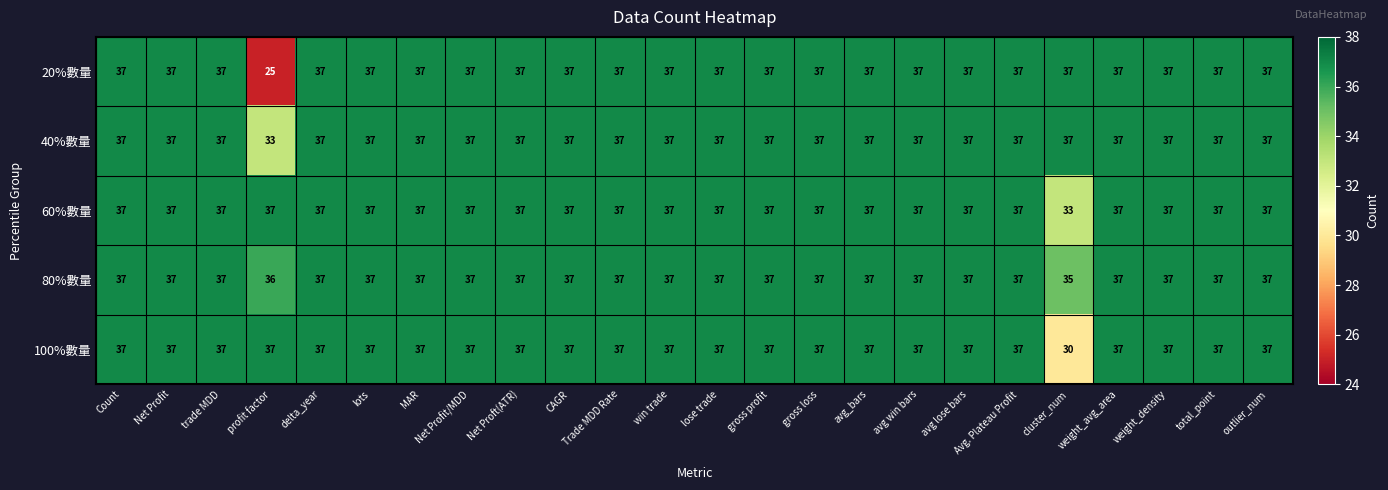

What is the sum of all 80%數量 values?

885